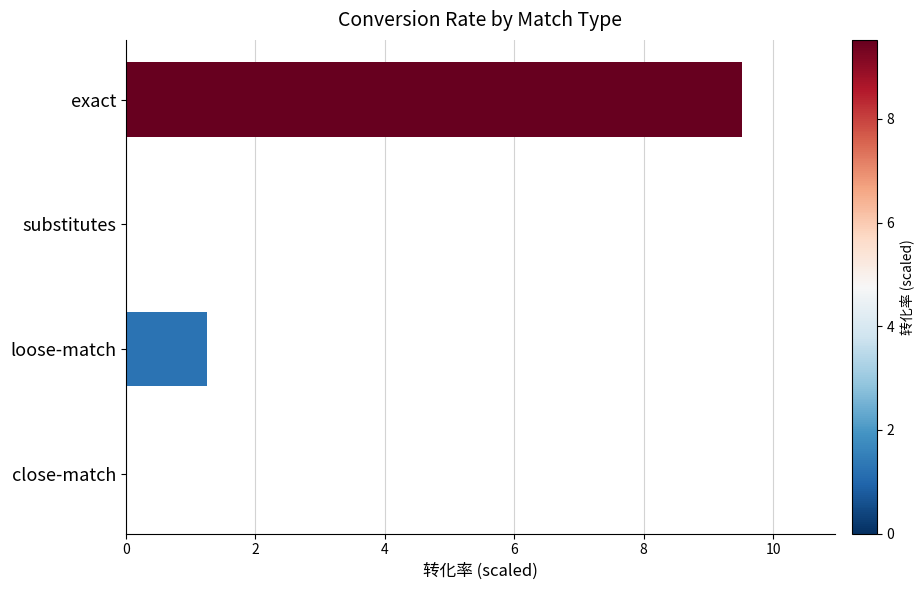

What is the change in value from loose-match to substitutes?

-1.3